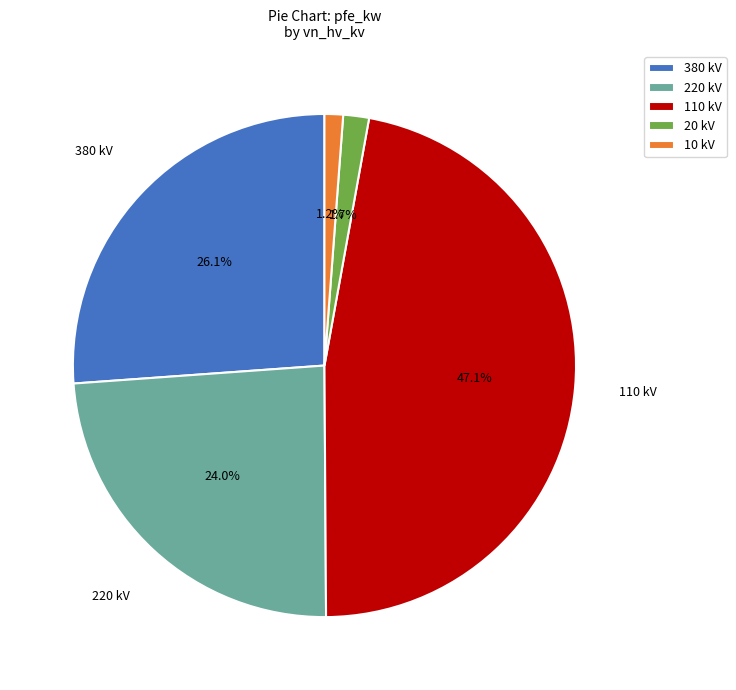

Is there any slice that represents more than half of the pie?

No